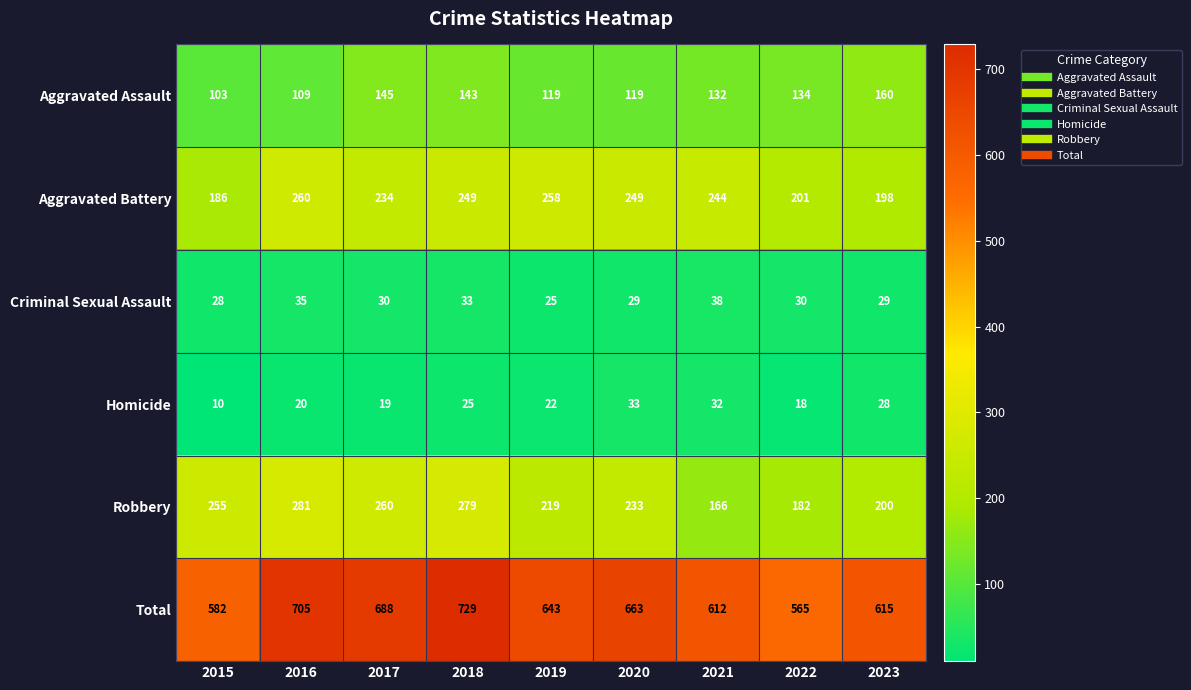

Is it true that Aggravated Battery equals 311 at 2015?

False